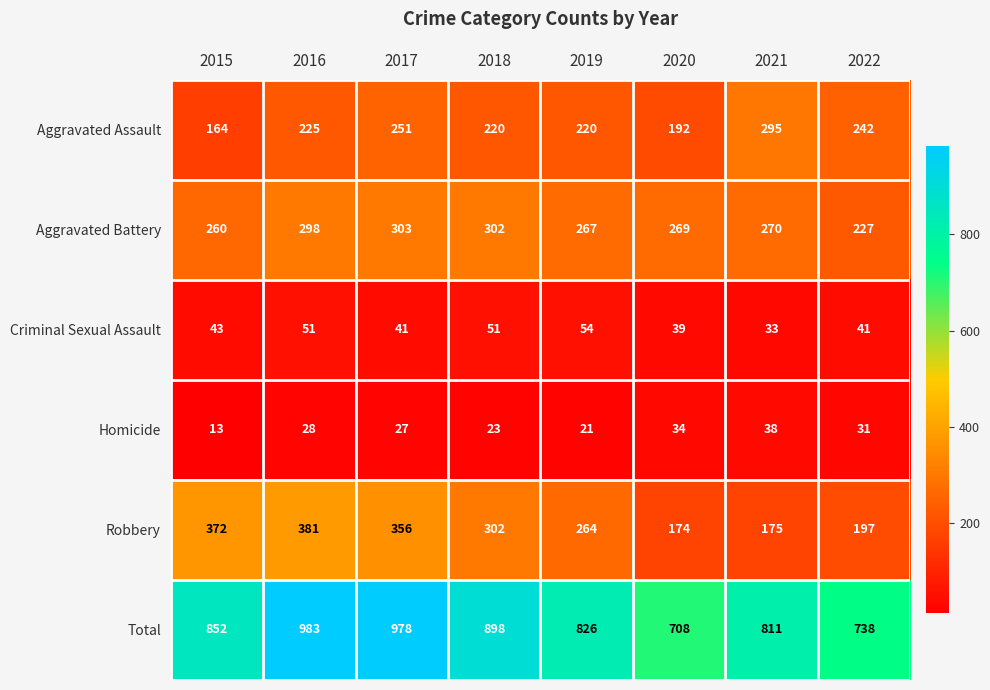

What is the approximate value of Aggravated Assault at 2019, to the nearest 50?

200